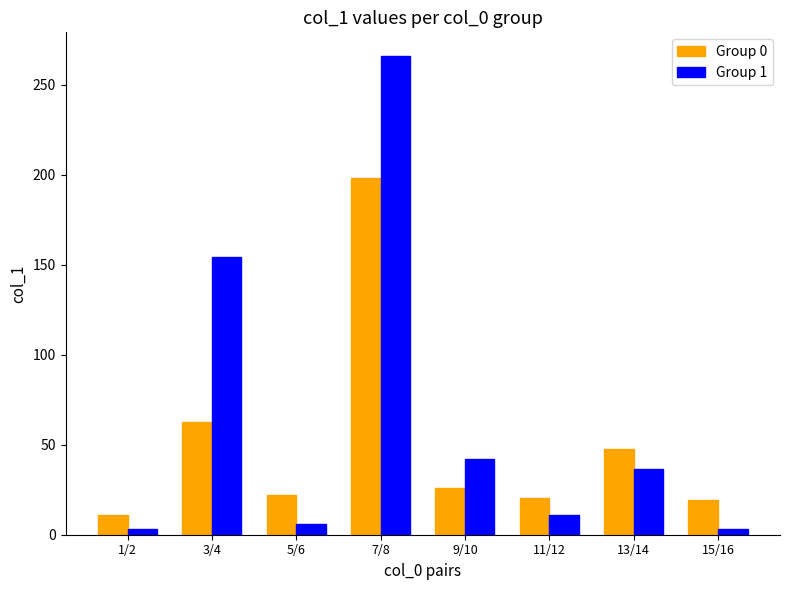

What is the spread (max minus min) of values at 11/12?

9.3